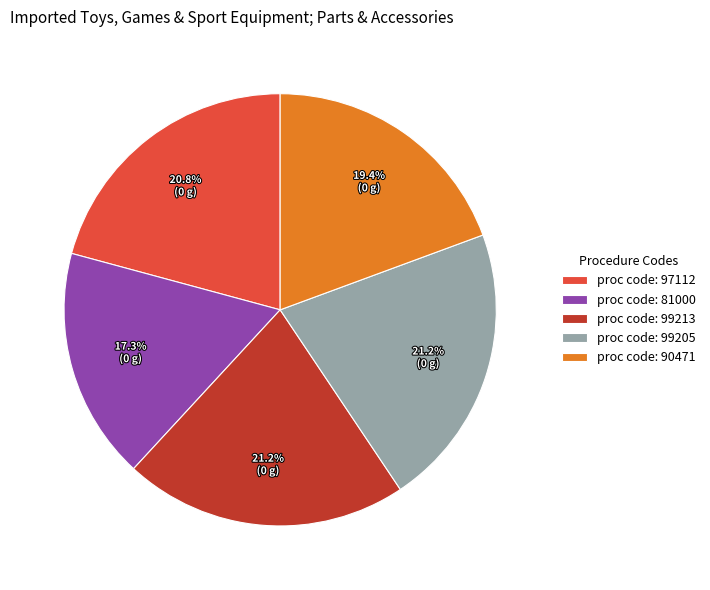

What is the smallest slice in the pie chart?

proc code: 81000